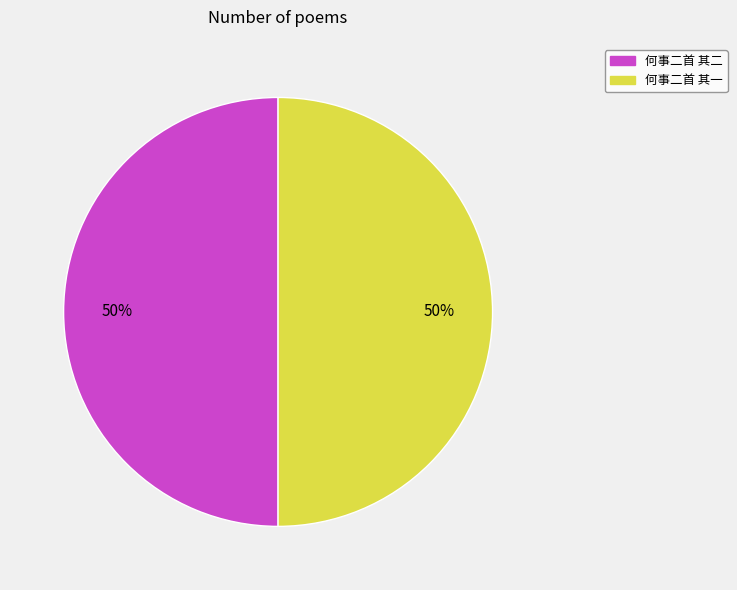

Is the sum of 何事二首 其二 and 何事二首 其一 greater than half?

Yes